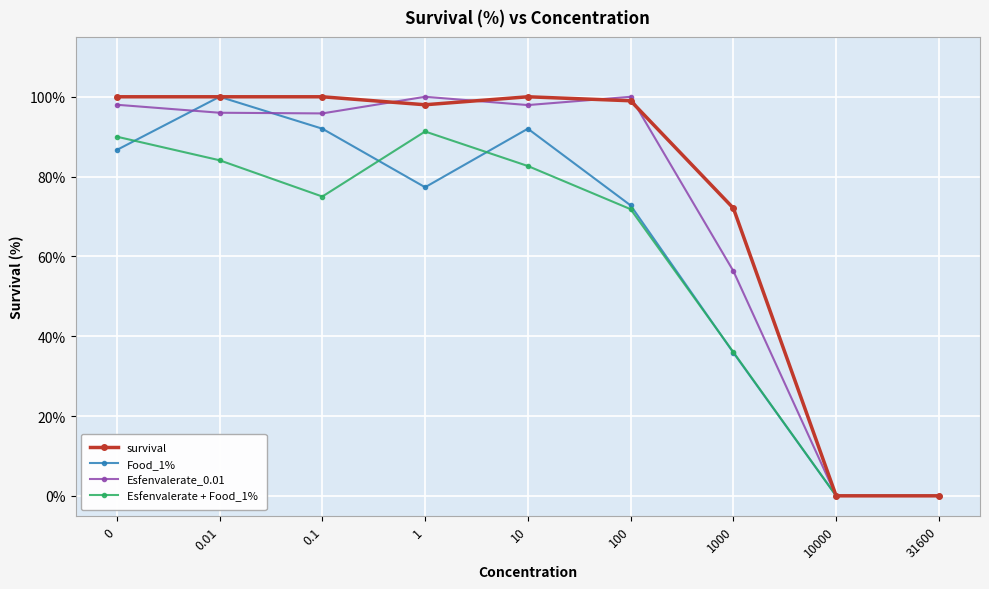

Between 0.1 and 100, which series saw the biggest shift?

Food_1%